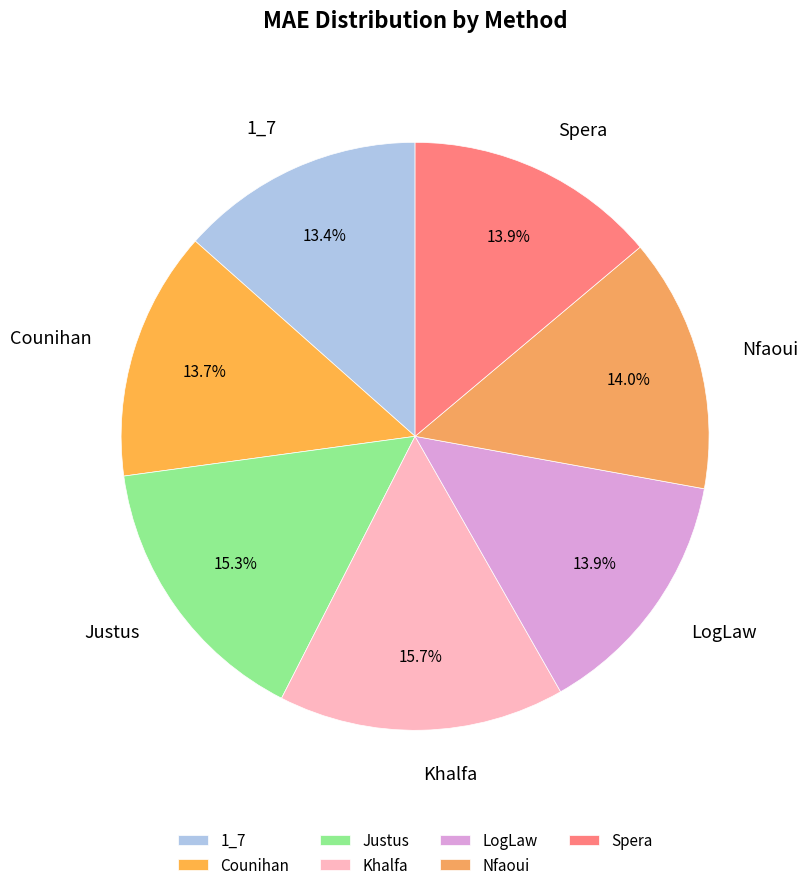

Count the number of slices in the pie.

7